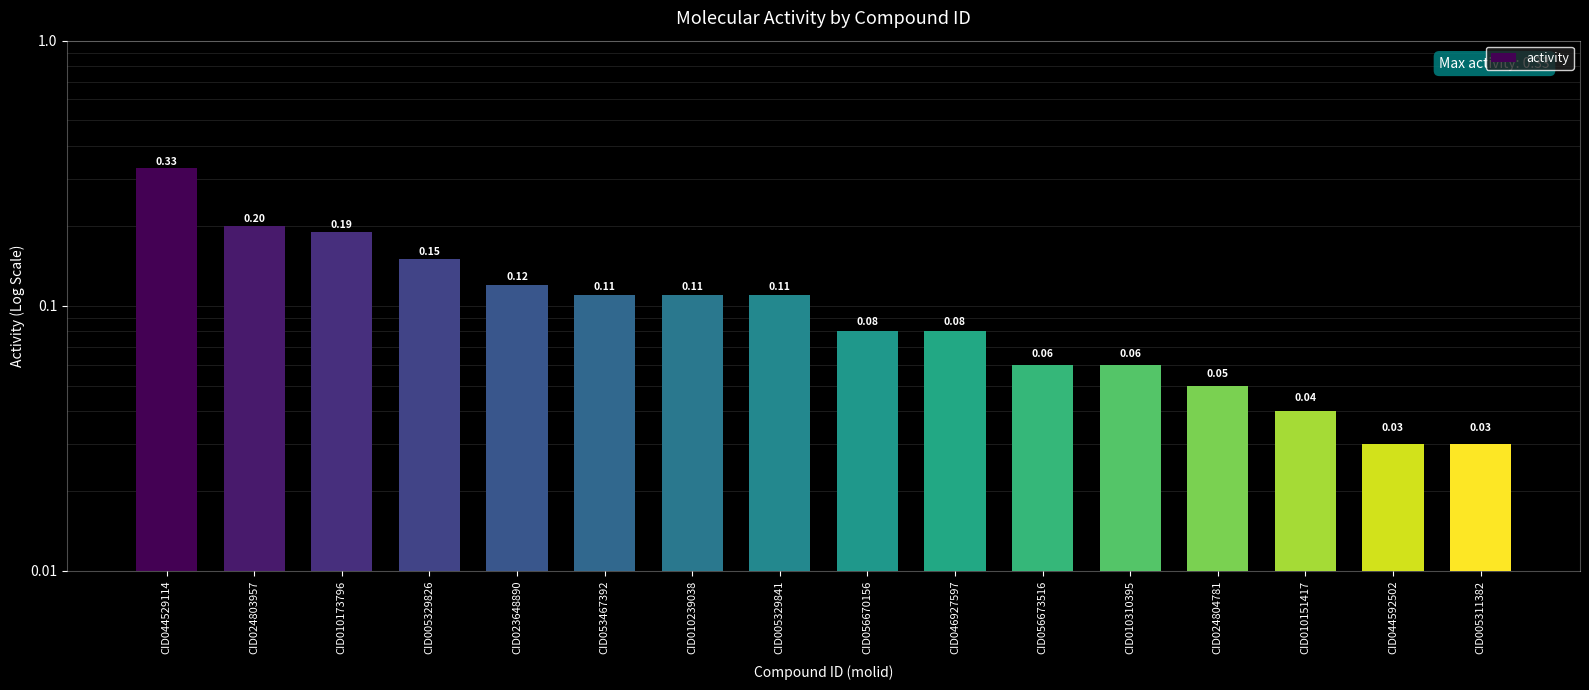

List the labels in order of value, largest first.

CID044529114, CID024803957, CID010173796, CID005329826, CID023648890, CID053467392, CID010239038, CID005329841, CID056670156, CID046927597, CID056673516, CID010310395, CID024804781, CID010151417, CID044592502, CID005311382